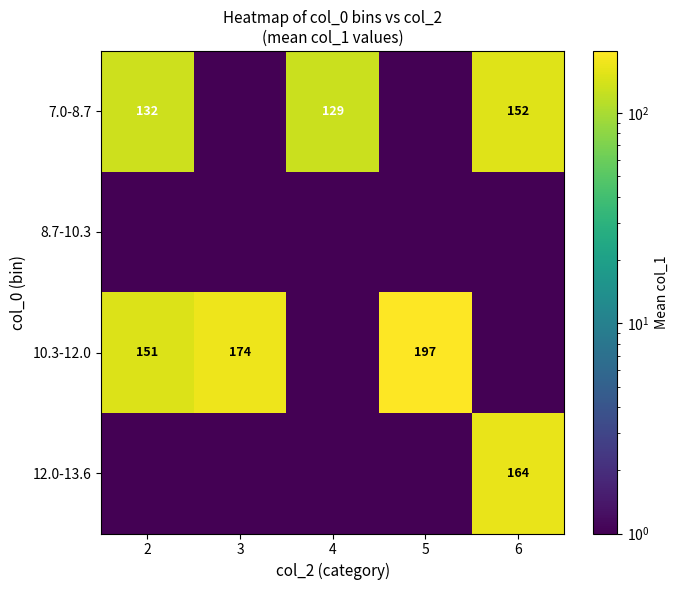

True or false: 7.0-8.7 has a value of 82.7 at 6.

False